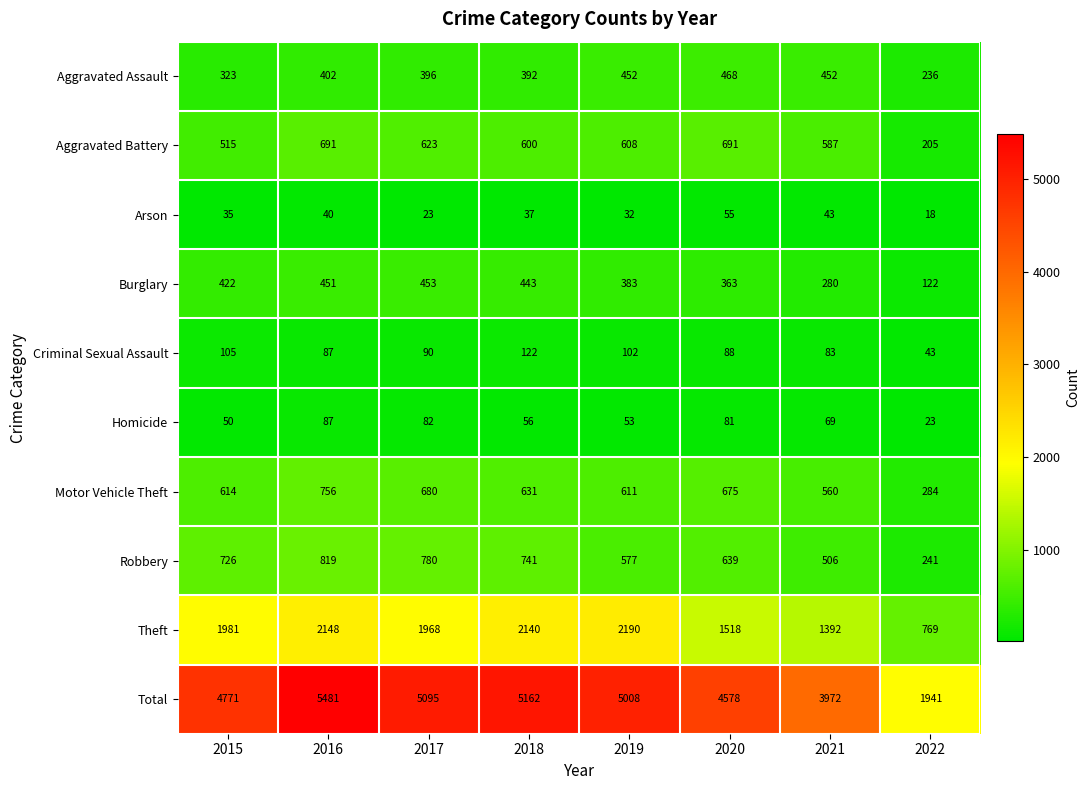

List the series in order of their peak value, highest first.

Total, Theft, Robbery, Motor Vehicle Theft, Aggravated Battery, Aggravated Assault, Burglary, Criminal Sexual Assault, Homicide, Arson